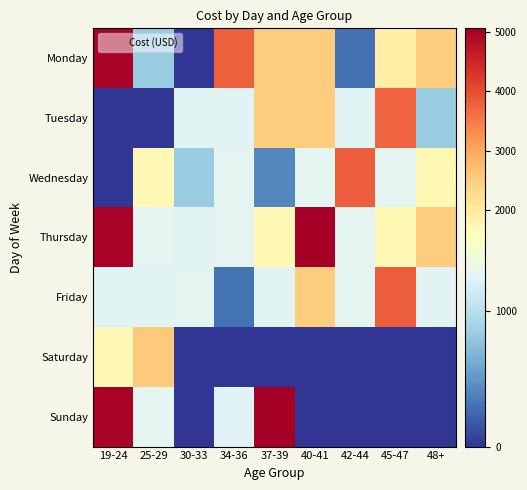

At how many categories does at least one series exceed 2802?

6